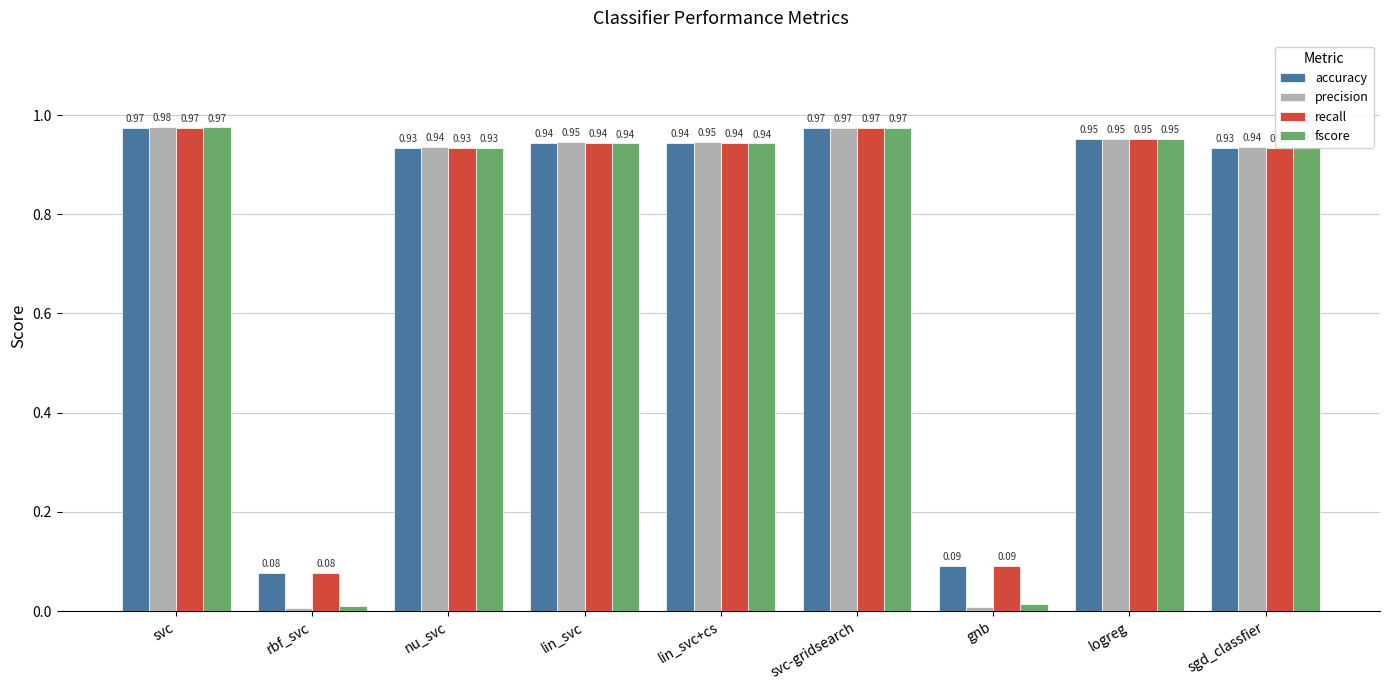

At which label is accuracy closest to 0?

rbf_svc